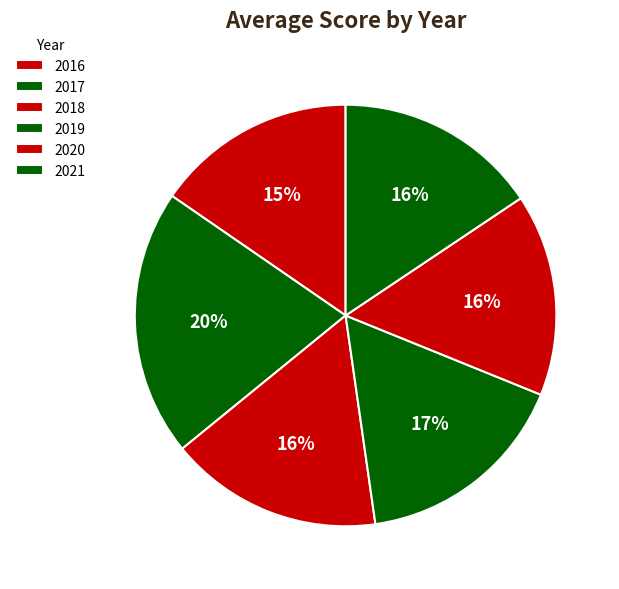

Which slice is the largest?

2017